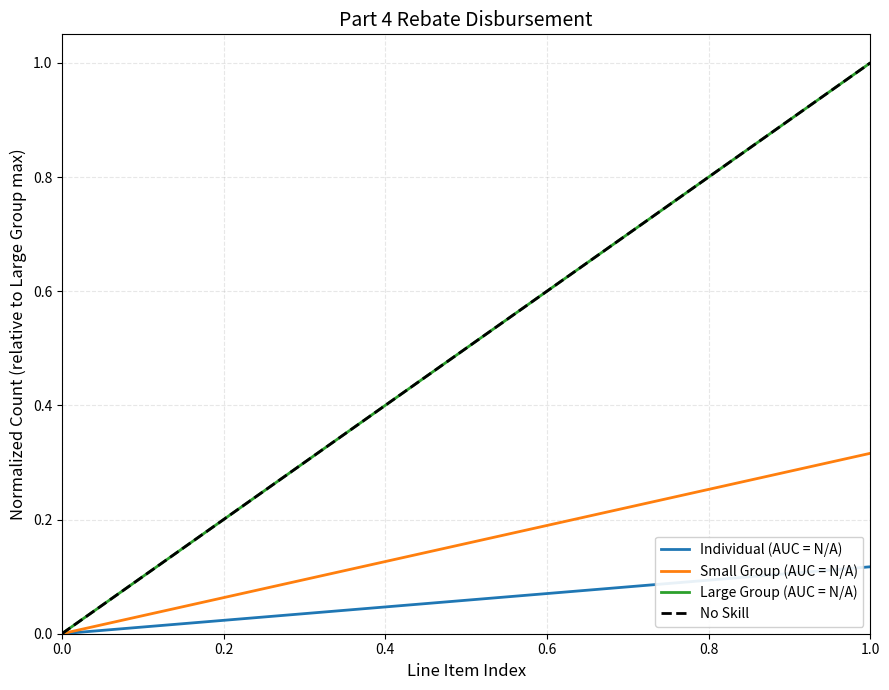

Which series has the widest spread of values?

Large Group (AUC = N/A)